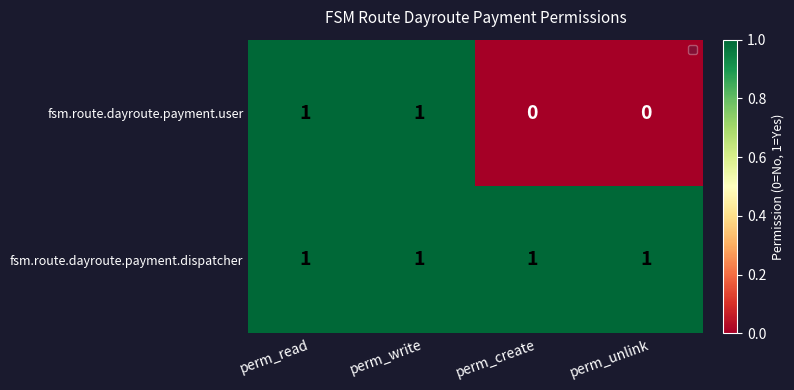

Between perm_write and perm_create, which series saw the biggest shift?

fsm.route.dayroute.payment.user